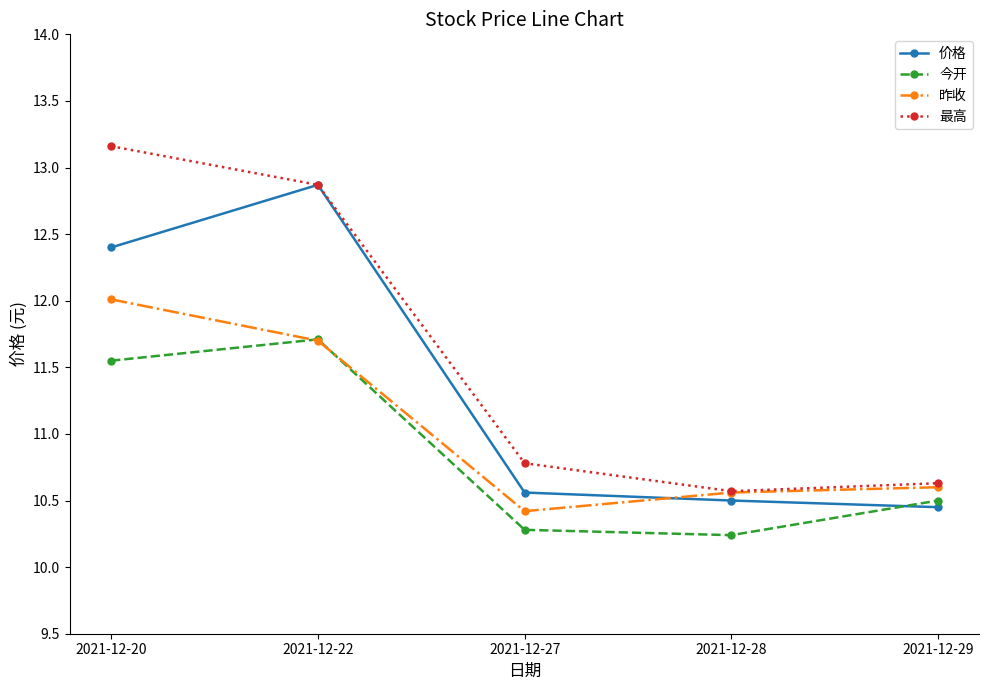

True or false: 最高 and 今开 intersect in this chart.

False